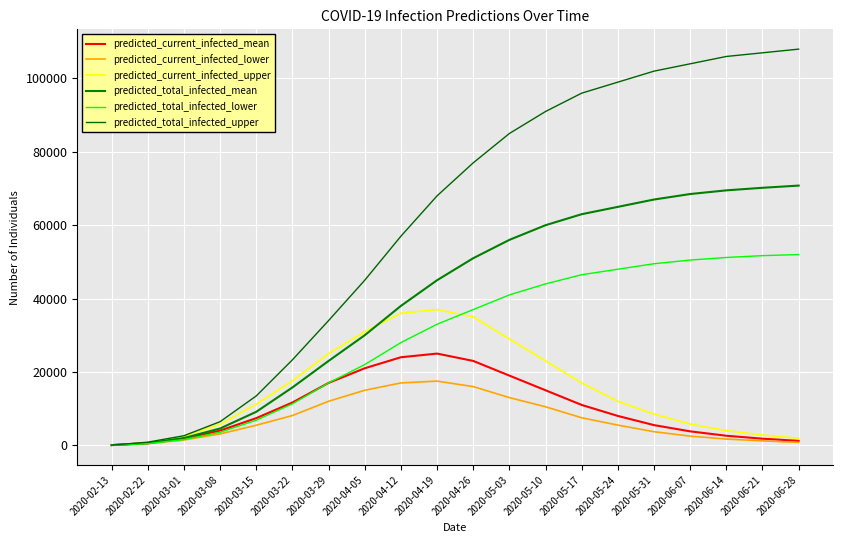

How many lines are shown in the chart?

6